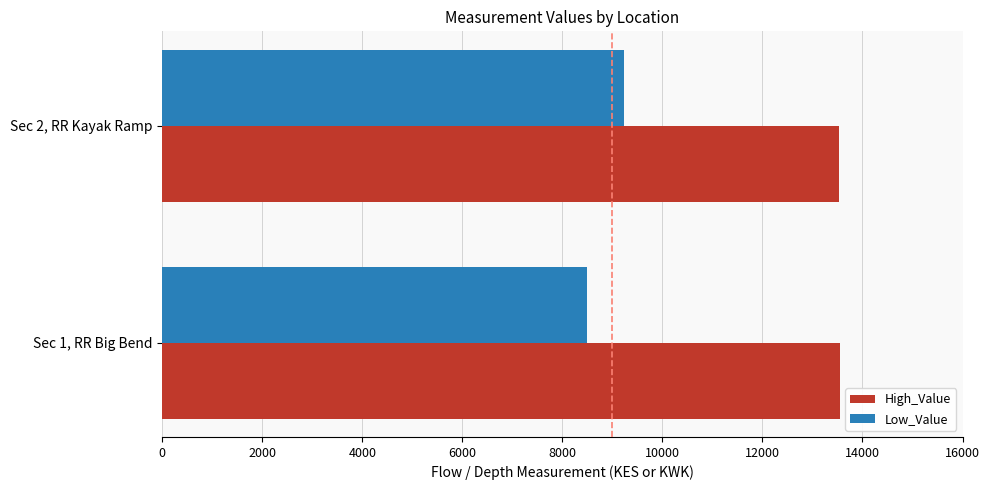

Rank the categories by Low_Value value from lowest to highest.

Sec 1, RR Big Bend, Sec 2, RR Kayak Ramp